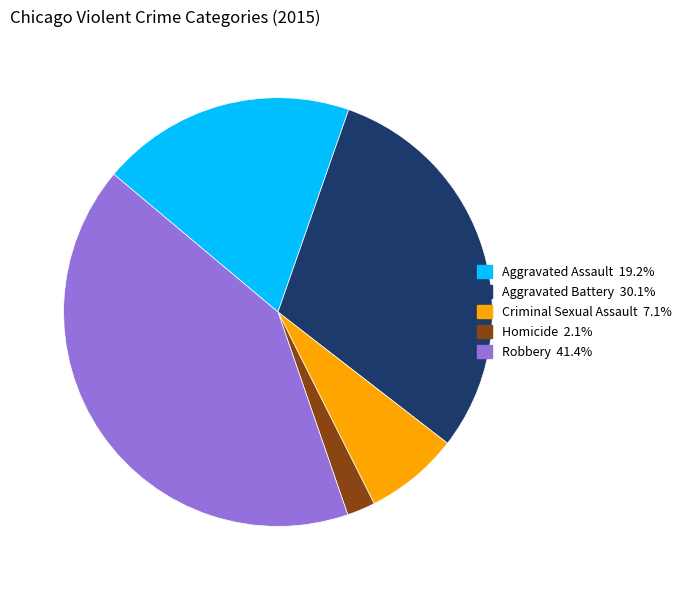

Combined, do Criminal Sexual Assault and Aggravated Battery account for over 50%?

No